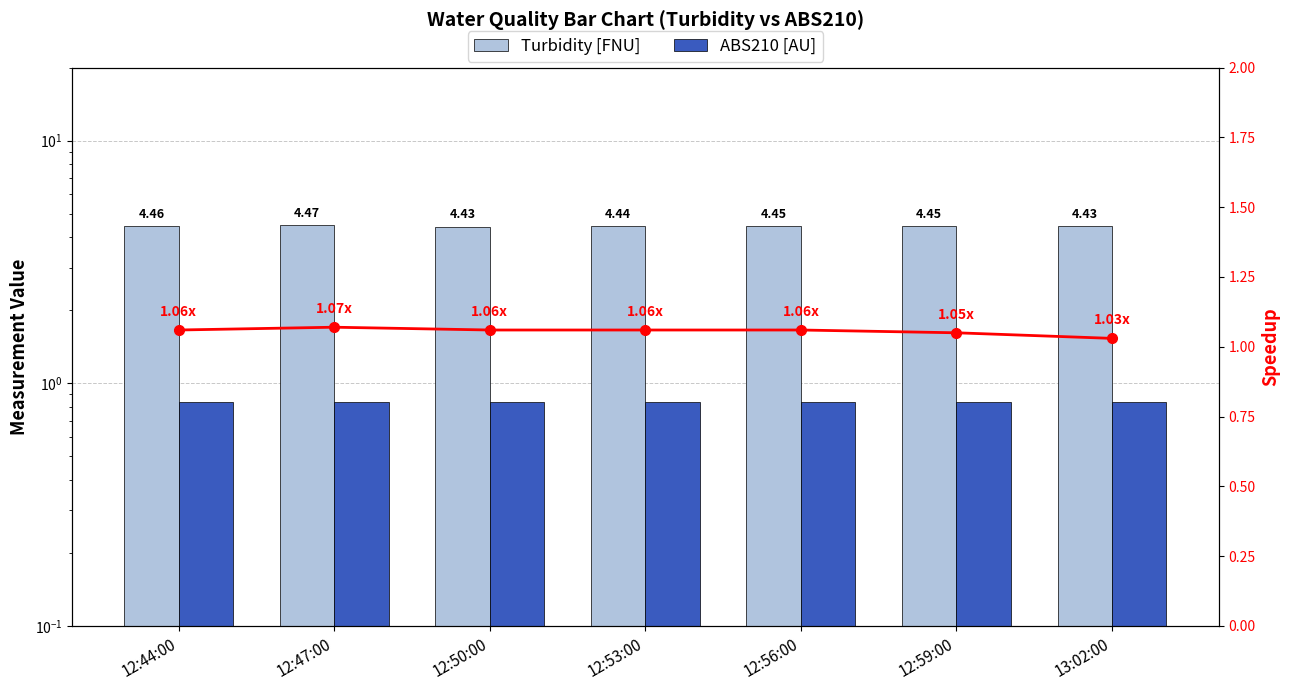

At which category does the chart reach its peak across all series?

12:47:00